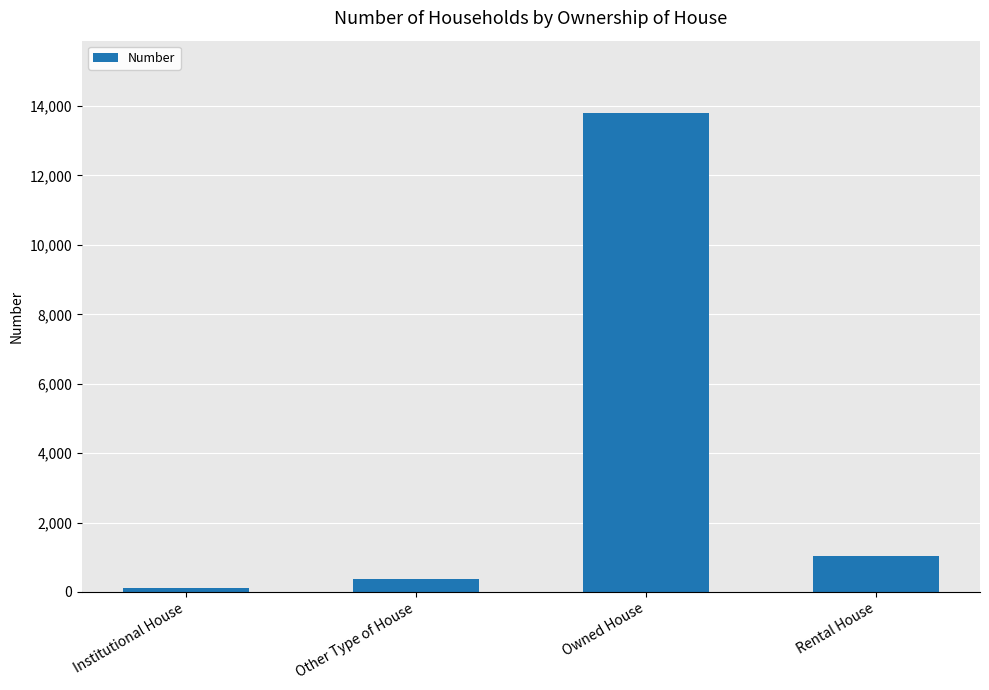

What is the ratio of the value at Owned House to the value at Rental House?

13.2